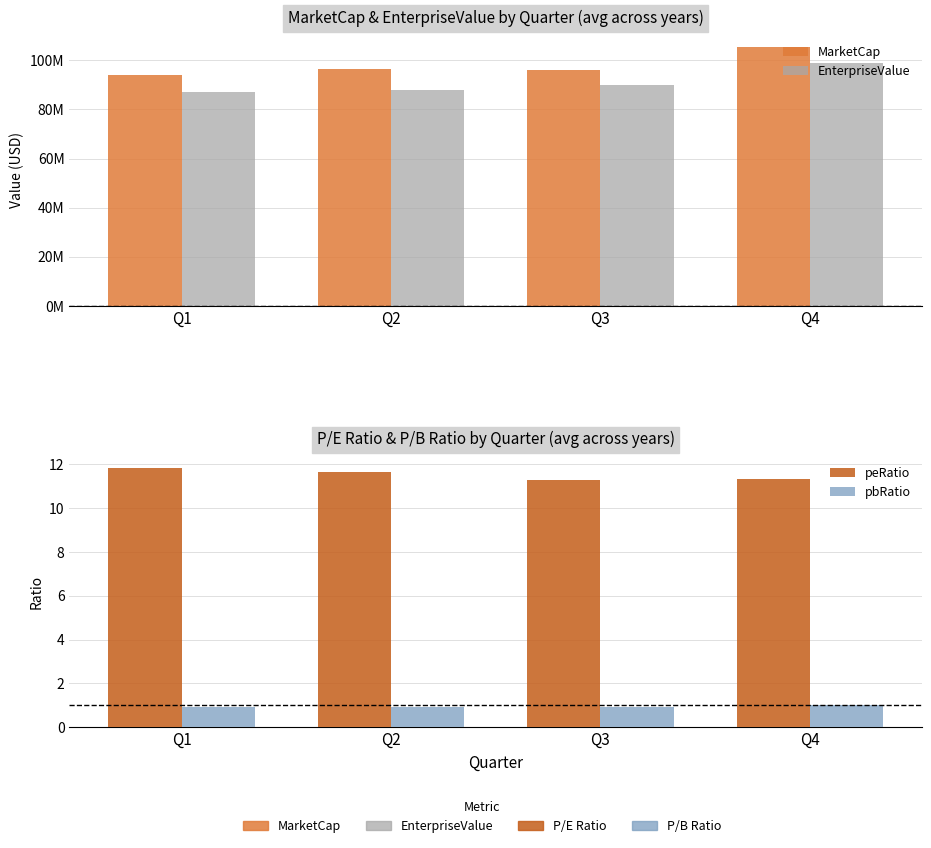

At which category does the chart reach its minimum across all series?

Q3